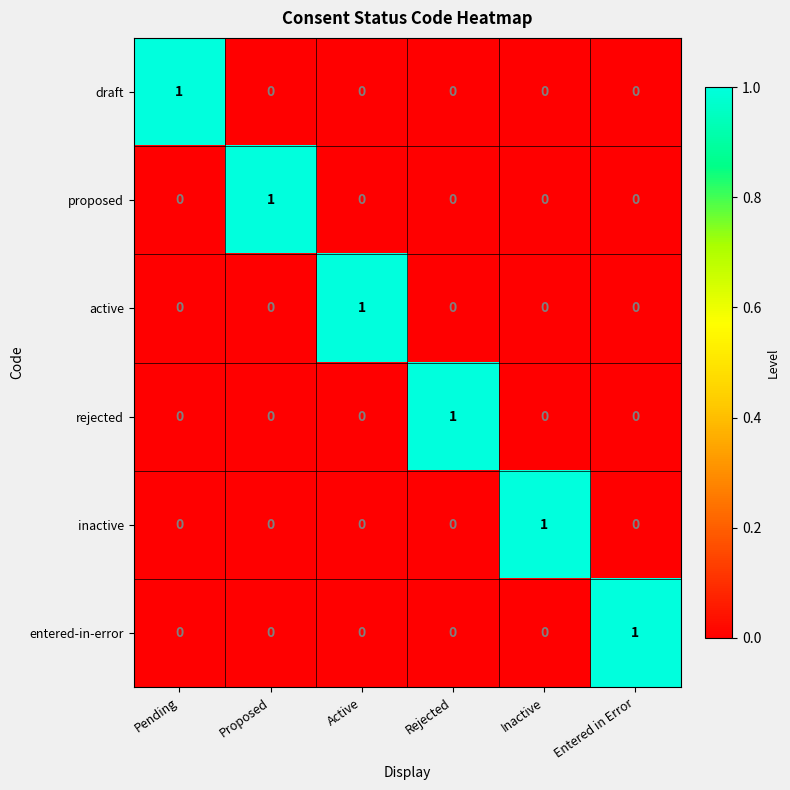

Count the proposed values in the range 0 to 1.

6